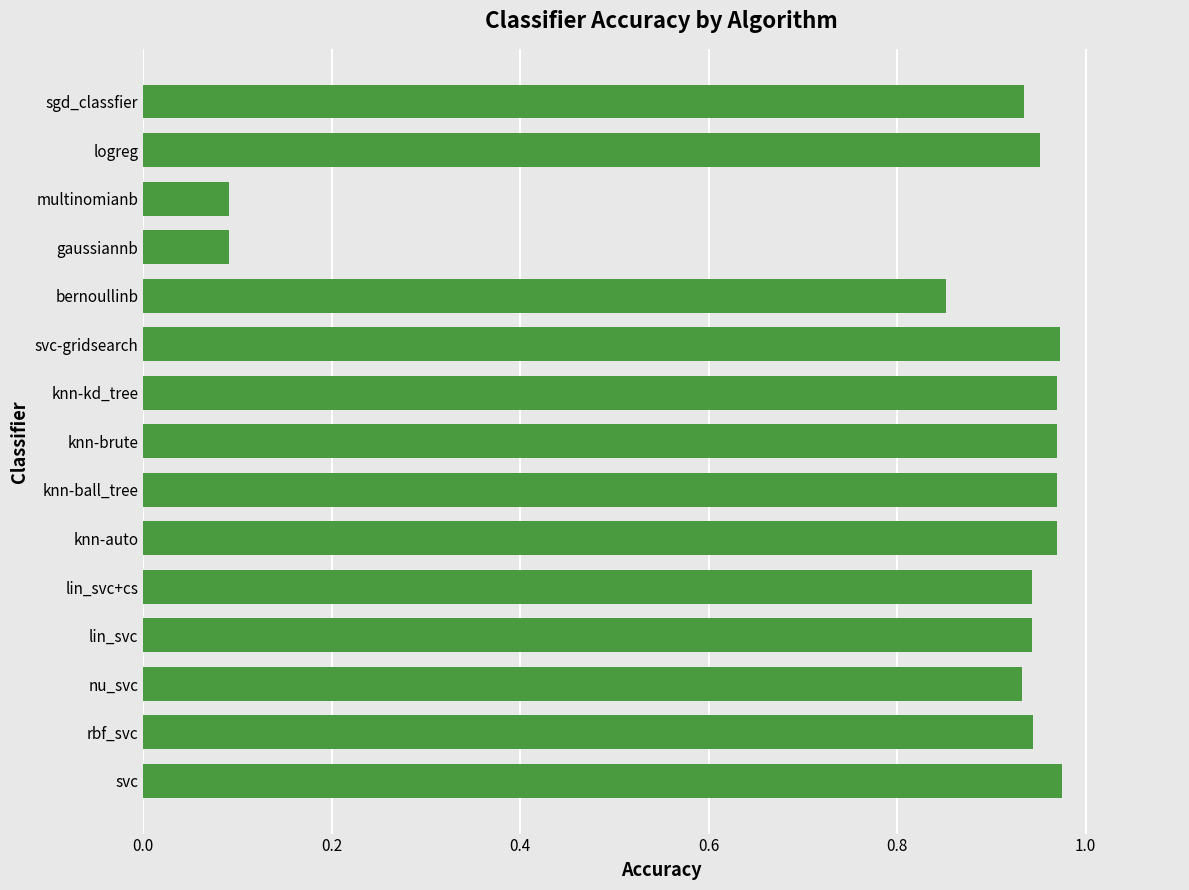

What is the average value?

0.8